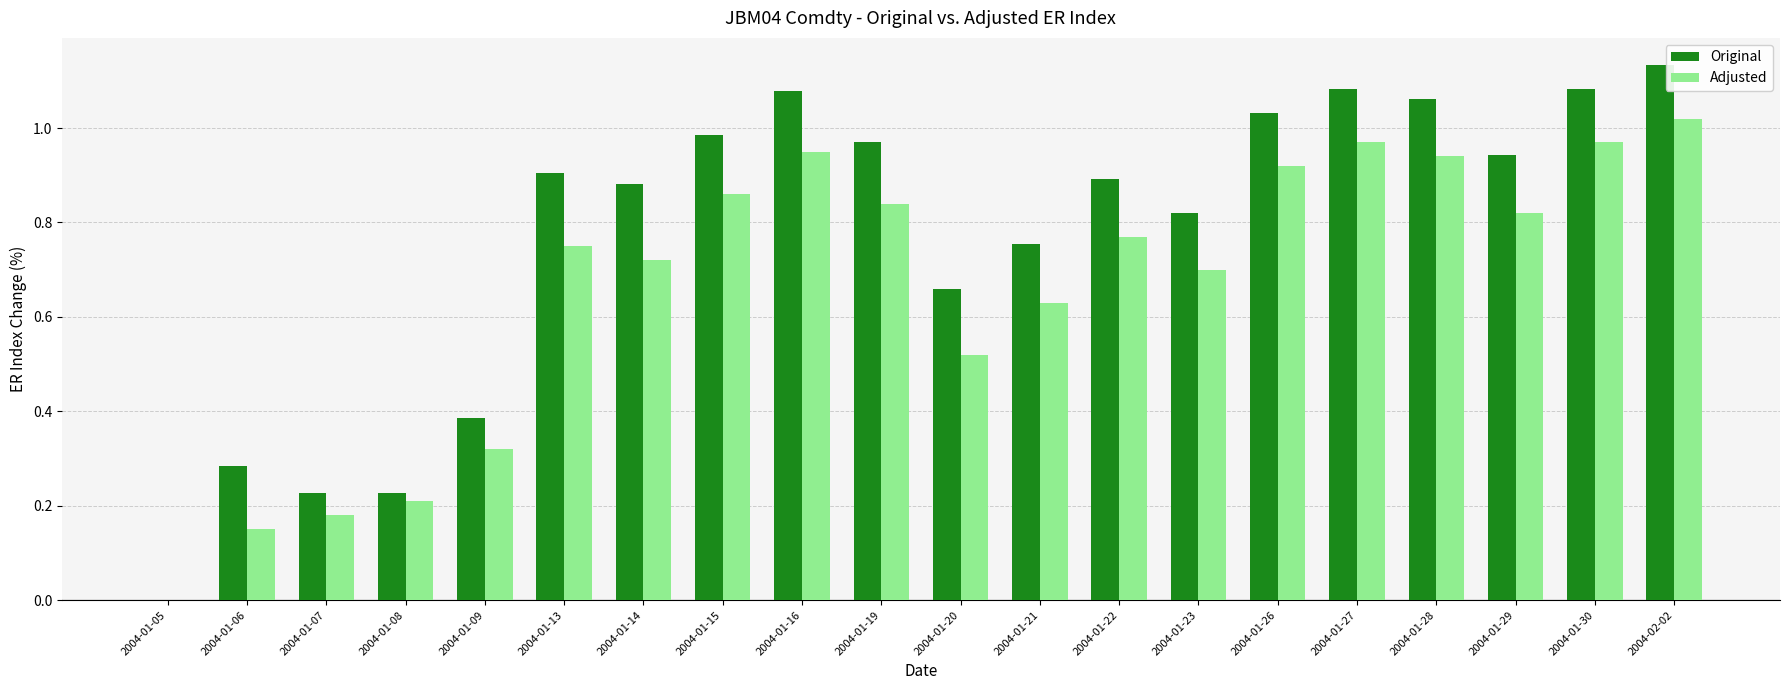

What is the sum of all Adjusted values?

13.2